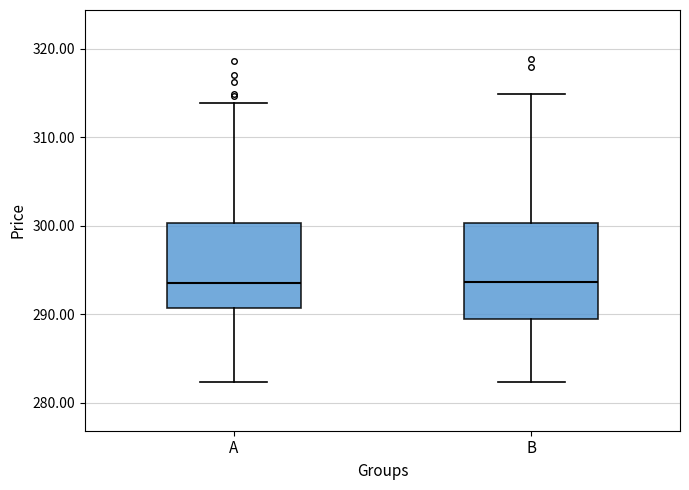

Reading left to right, transcribe this box plot: for each box, give where its median line is, the range the box spans, and where its two whiskers end, as read against the y-axis. The values are not printed on the chart, so give them approximately, as read against the axis.

A: median 294, box 291 to 300, whiskers 282 to 314
B: median 294, box 289 to 300, whiskers 282 to 315